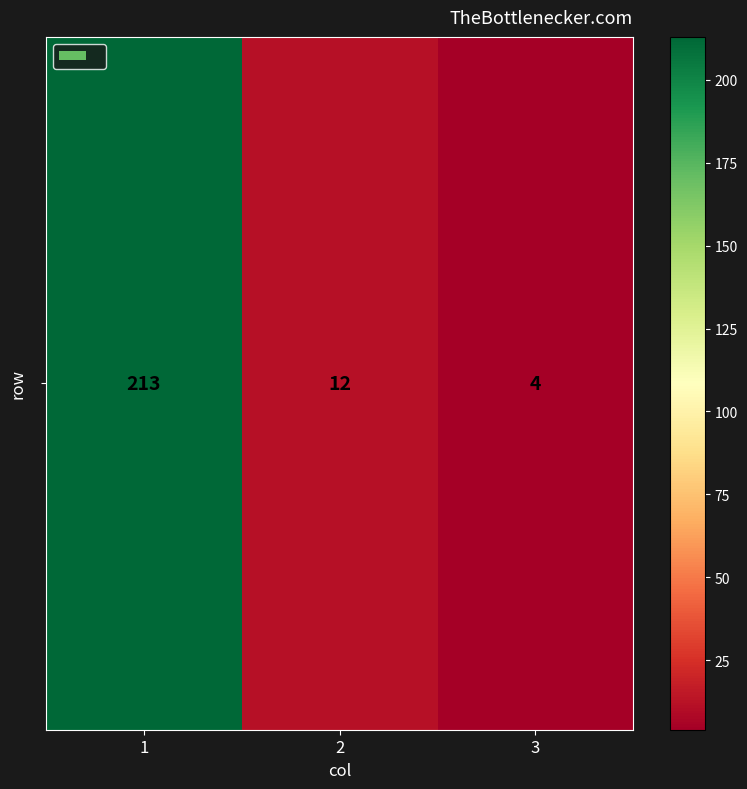

Reading left to right, what are all the values shown in this chart?

213	12	4